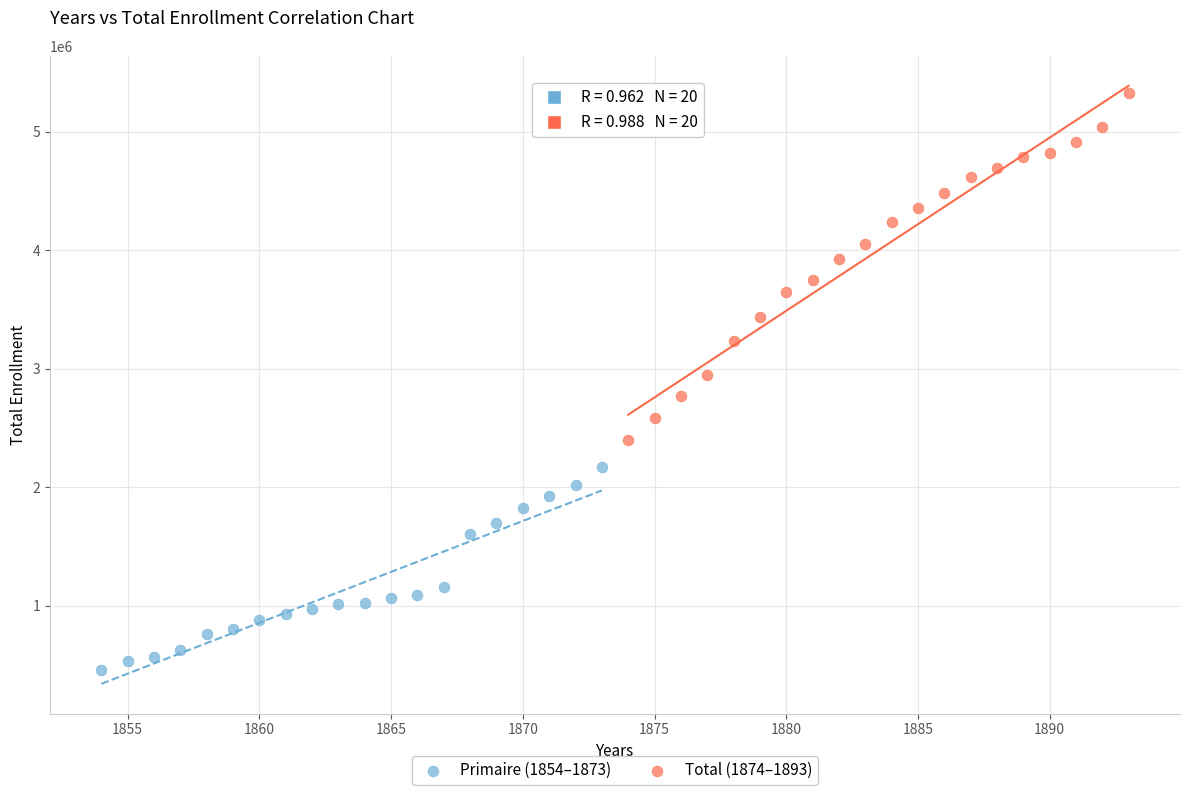

Which series reaches the minimum Y coordinate?

Primaire (1854–1873)